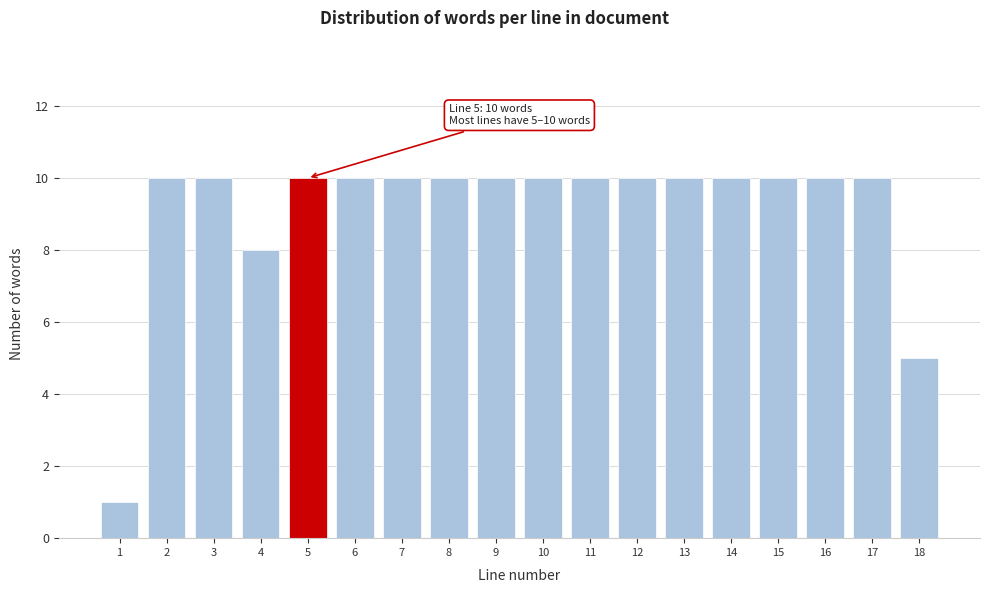

Reading right to left, list all the values displayed in this chart.

18=5	17=10	16=10	15=10	14=10	13=10	12=10	11=10	10=10	9=10	8=10	7=10	6=10	5=10	4=8	3=10	2=10	1=1